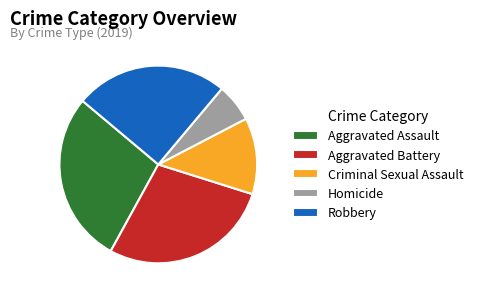

The Homicide slice represents 6% of the pie. True or false?

True